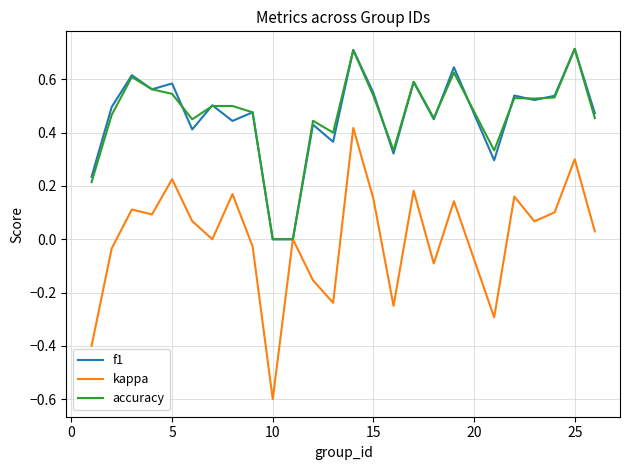

Which series has the largest range (max minus min)?

kappa